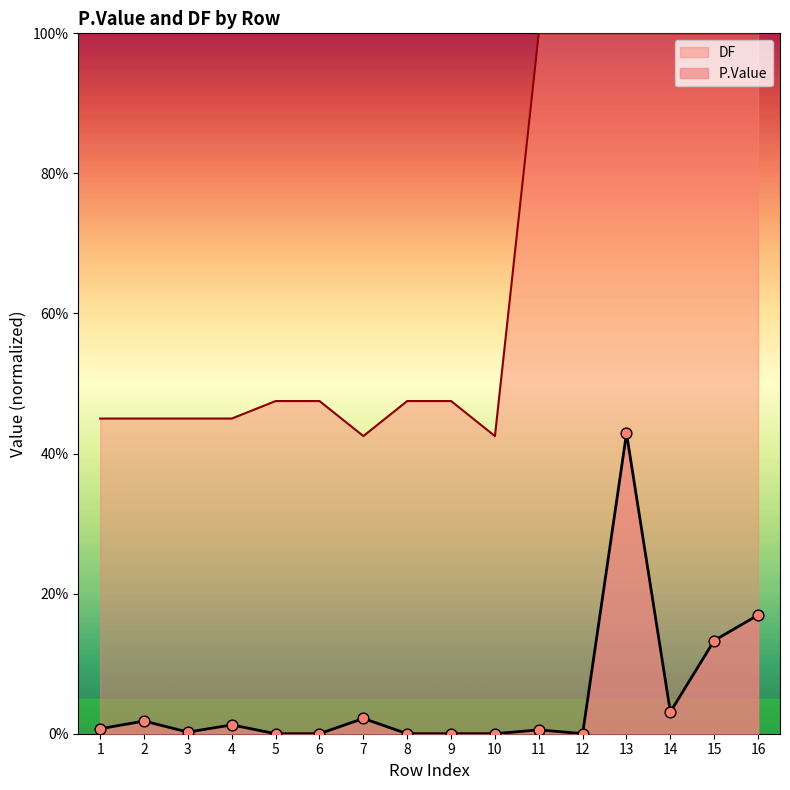

Is the value of P.Value at 9 greater than the value of DF at 11?

No